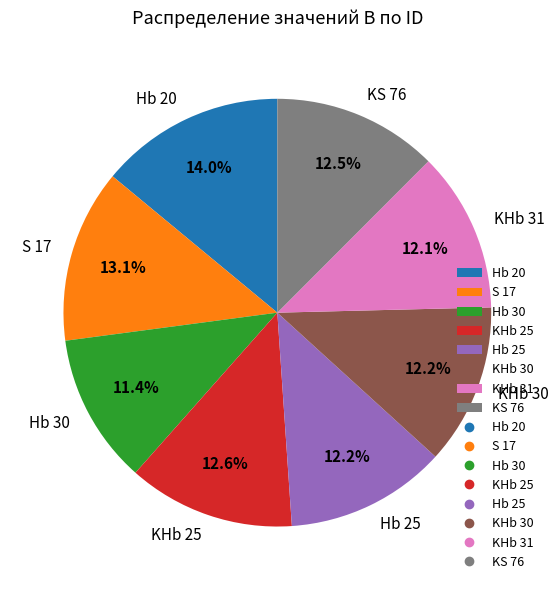

To the nearest percent, what percentage of the pie is KHb 25?

13%